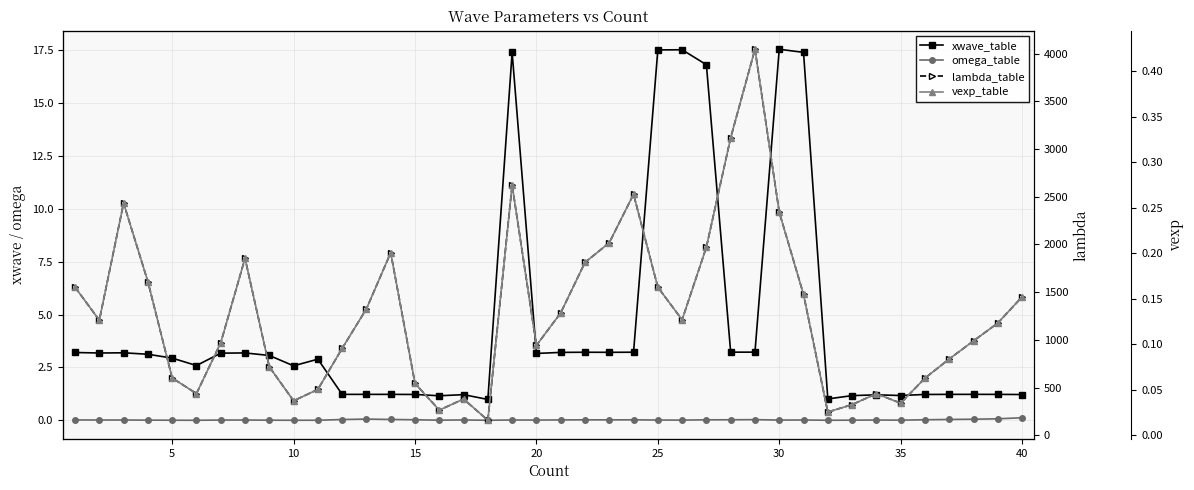

True or false: omega_table and lambda_table cross at least once.

False